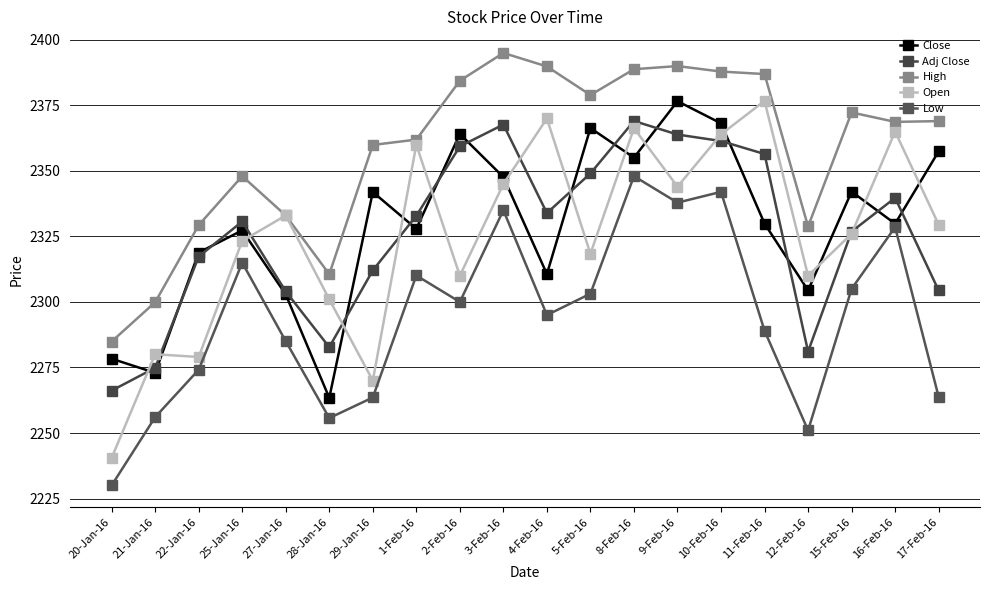

What is the label of the 2nd point from the left?

21-Jan-16